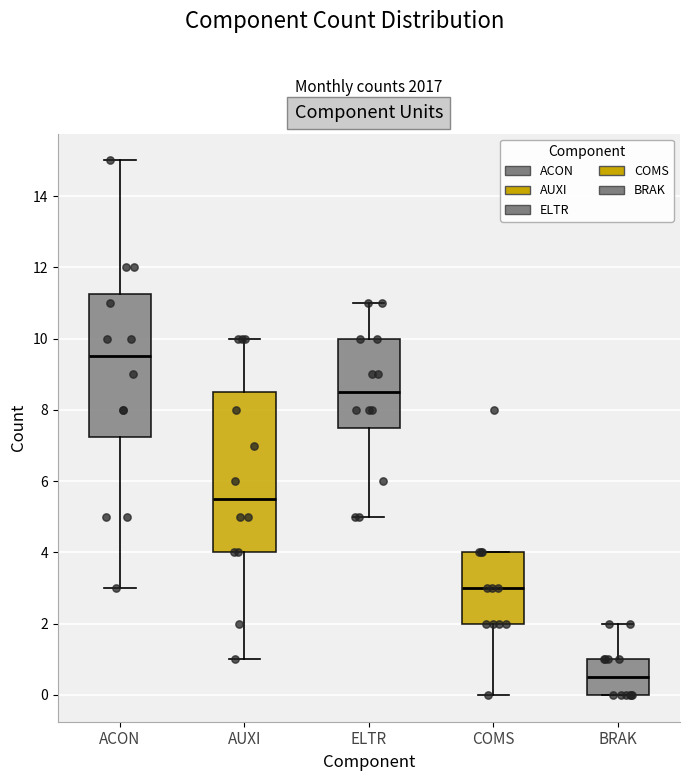

Which box has the highest median line?

ACON